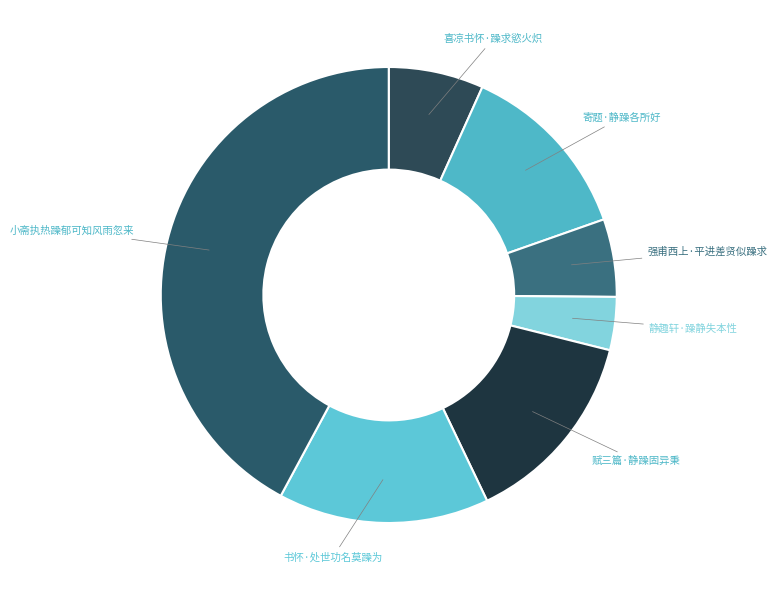

Do 书怀·处世功名莫躁为 and 静趣轩·躁静失本性 together represent more than half of the pie?

No